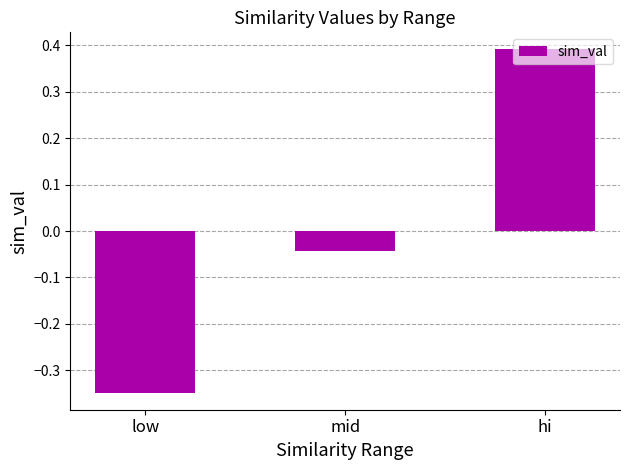

List the labels in order of value, smallest first.

low, mid, hi